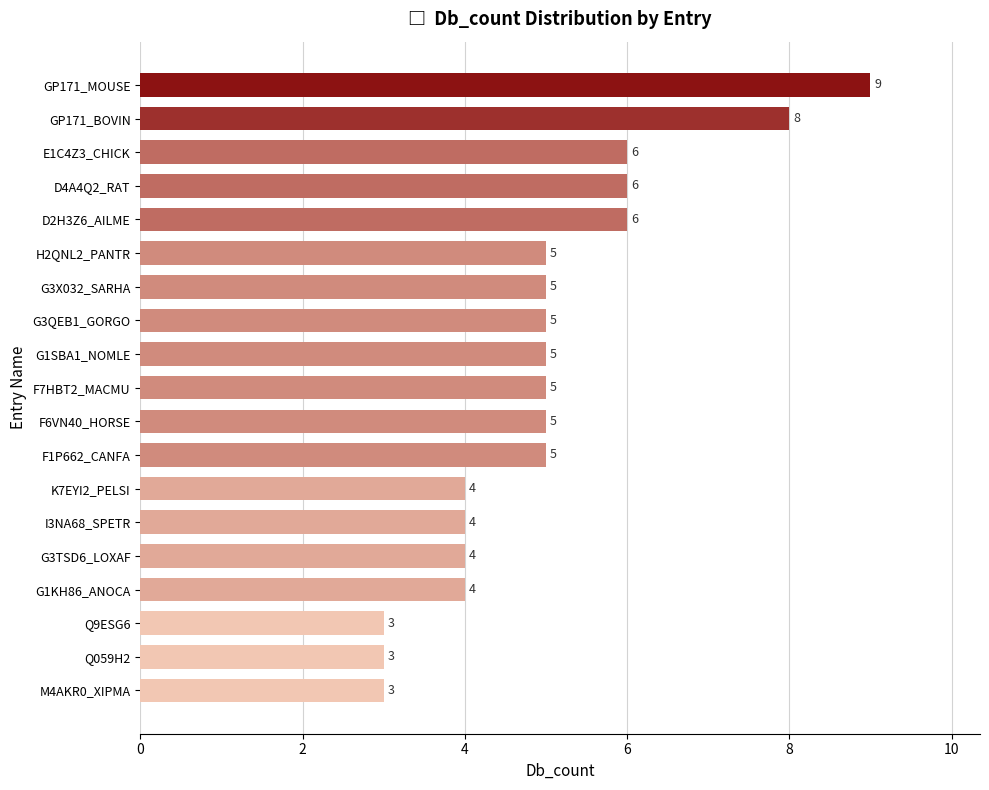

Read the value at K7EYI2_PELSI.

4